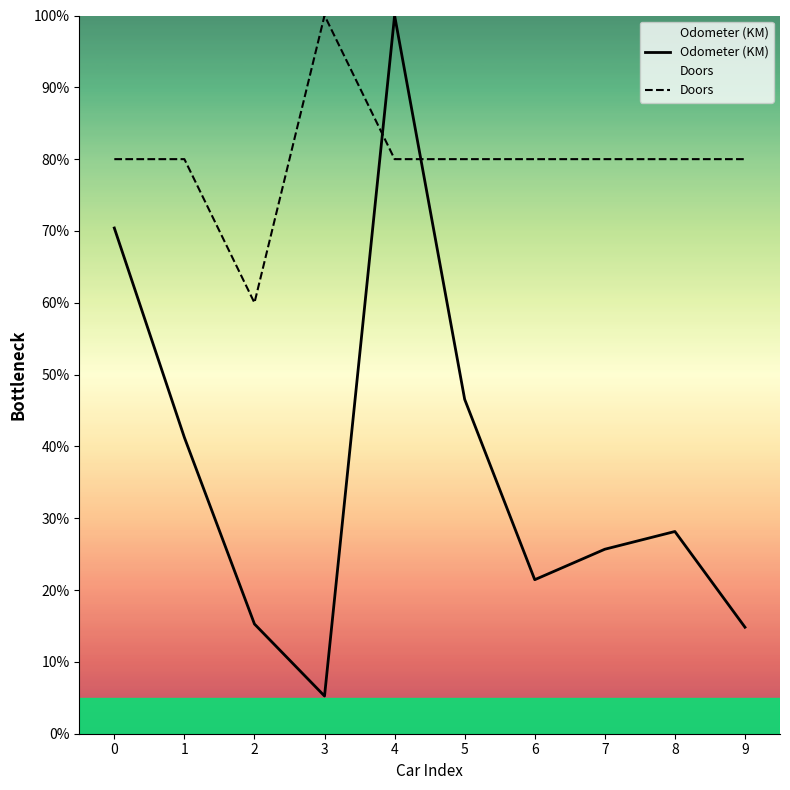

At which category does the chart reach its peak across all series?

4